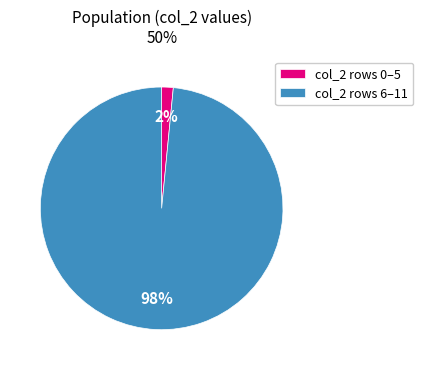

Count the number of slices in the pie.

2